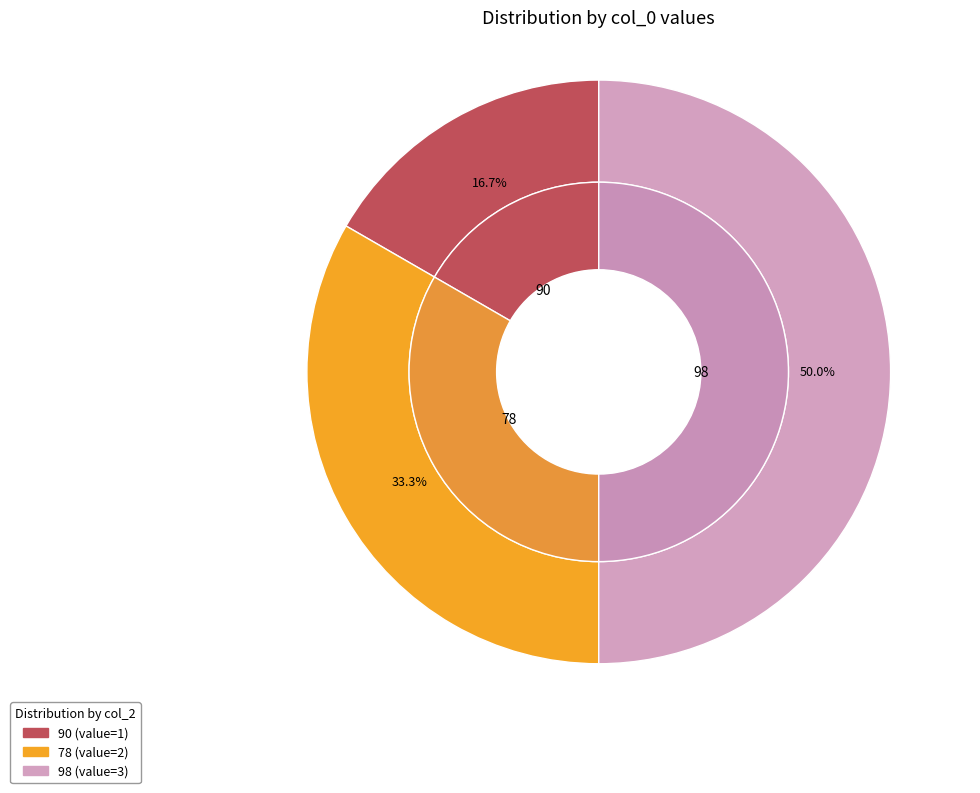

The 90 slice represents 8% of the pie. True or false?

False